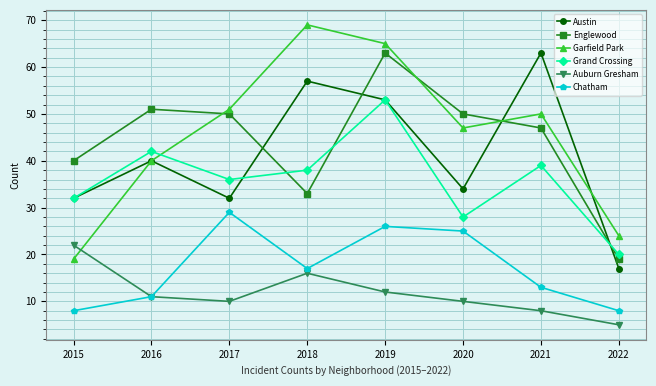

True or false: Auburn Gresham and Austin intersect in this chart.

False